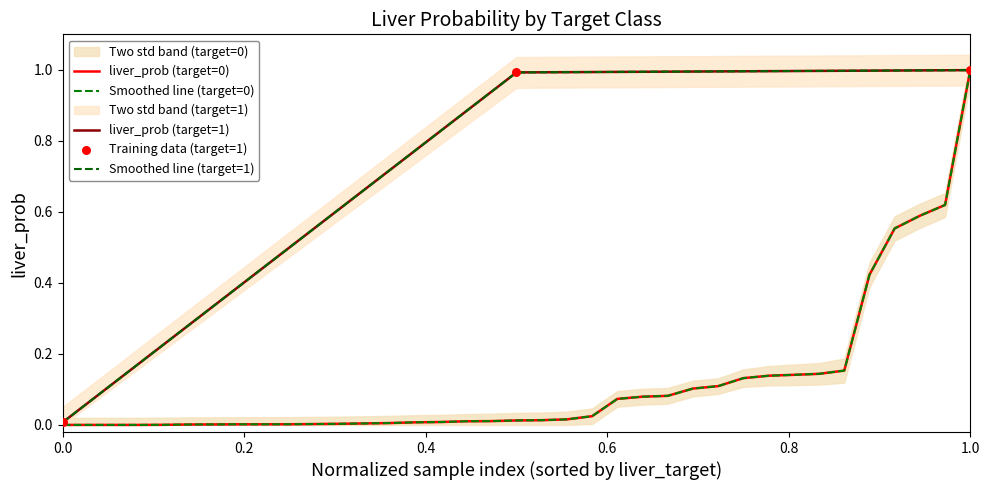

Between 0.0 and 0.2, which is larger?

0.2